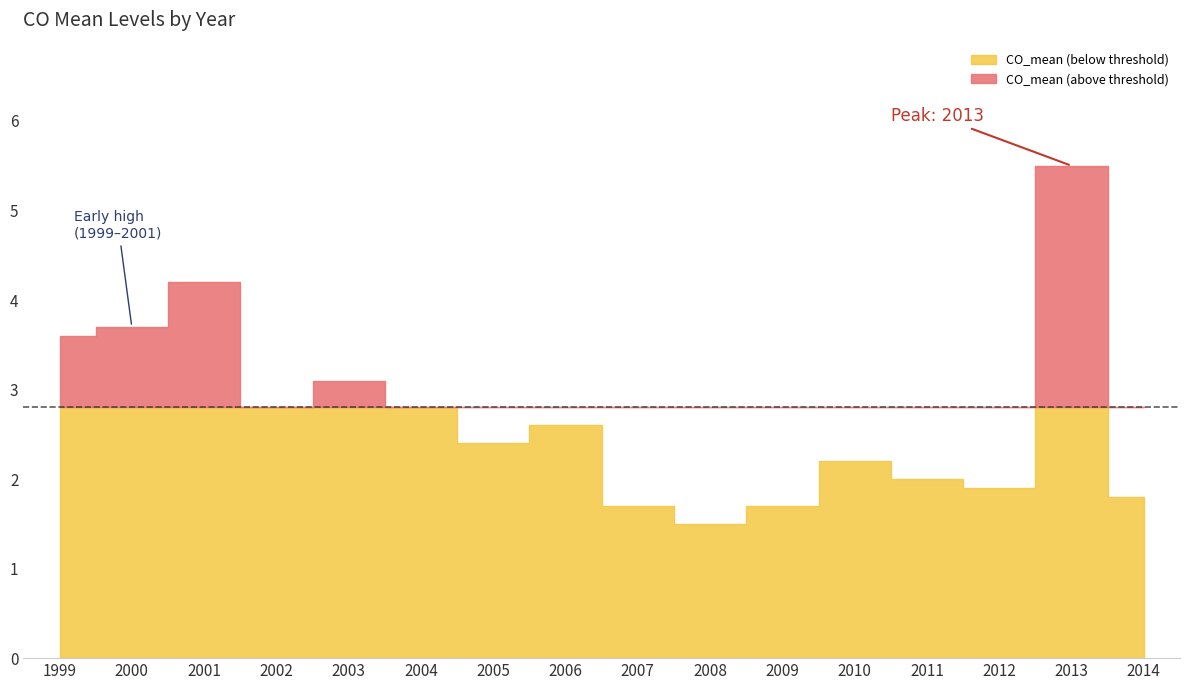

Rank the categories by value from highest to lowest.

2013, 2001, 2000, 1999, 2003, 2002, 2004, 2006, 2005, 2010, 2011, 2012, 2014, 2007, 2009, 2008